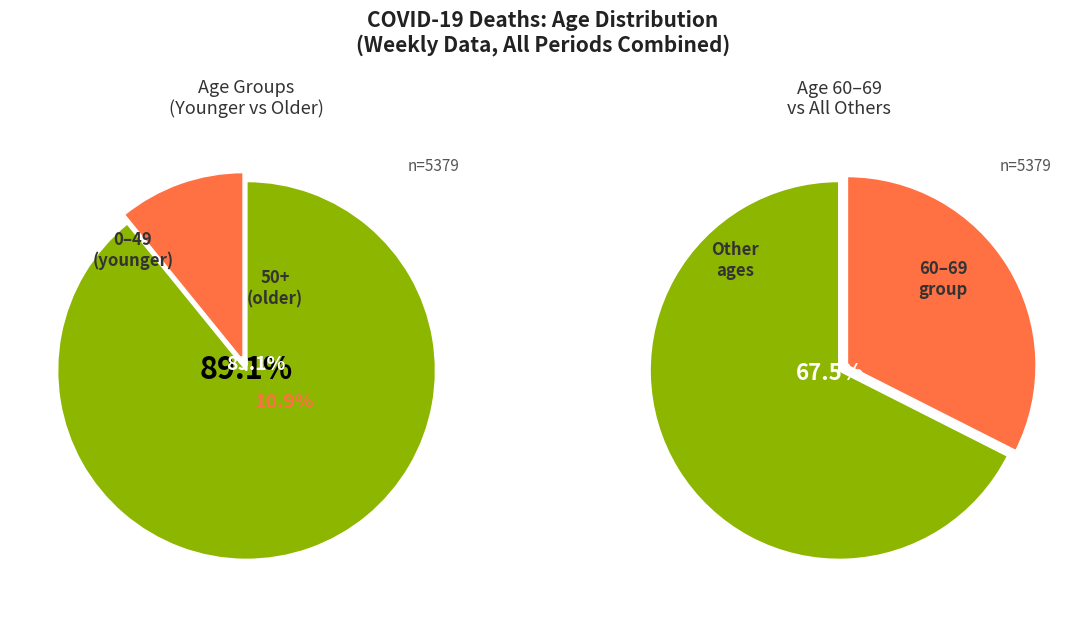

Is it true that 0 - 29 is 1% of the pie?

False